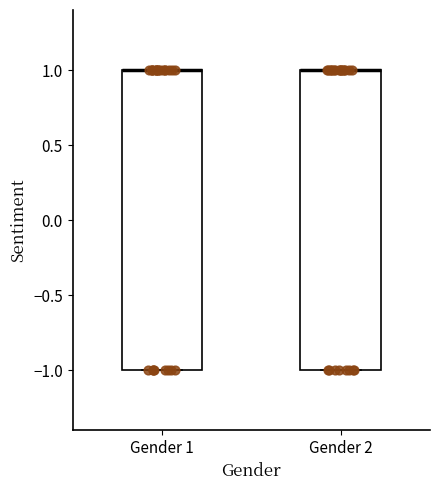

Reading left to right, read every box against the y-axis: the position of its median line, the range the box covers, and the ends of its whiskers. The values are not printed on the chart, so give them approximately, as read against the axis.

Gender 1: median 1 (drawn on the box's upper edge), box -1 to 1, whiskers -1 to 1
Gender 2: median 1 (drawn on the box's upper edge), box -1 to 1, whiskers -1 to 1